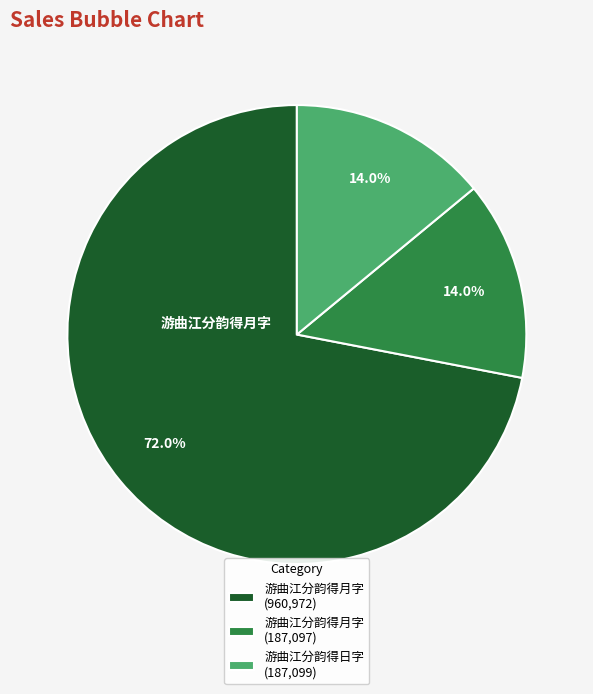

How many slices are in this pie chart?

3